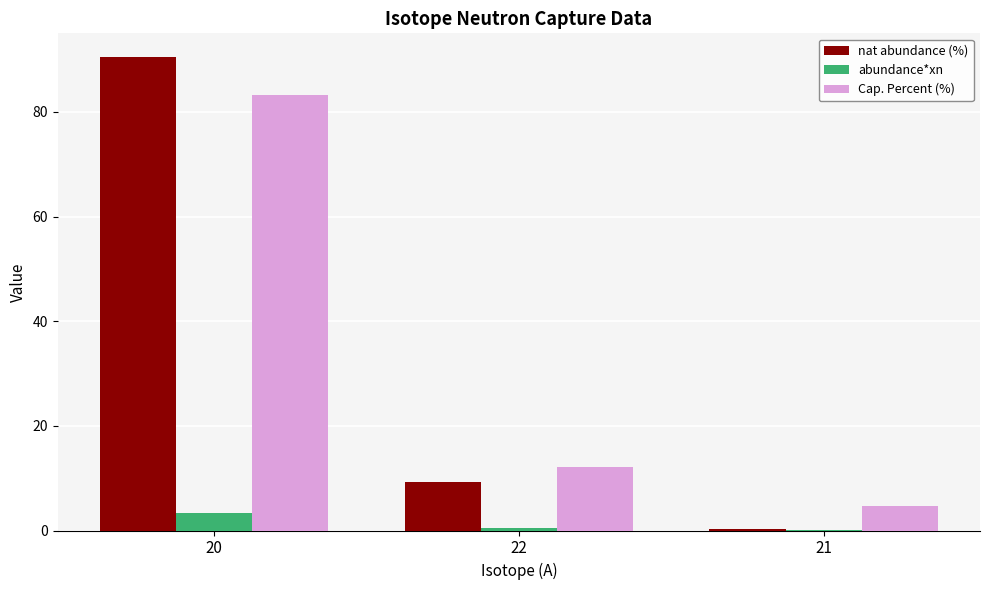

True or false: Cap. Percent (%) has a value of 12.2 at 22.

True